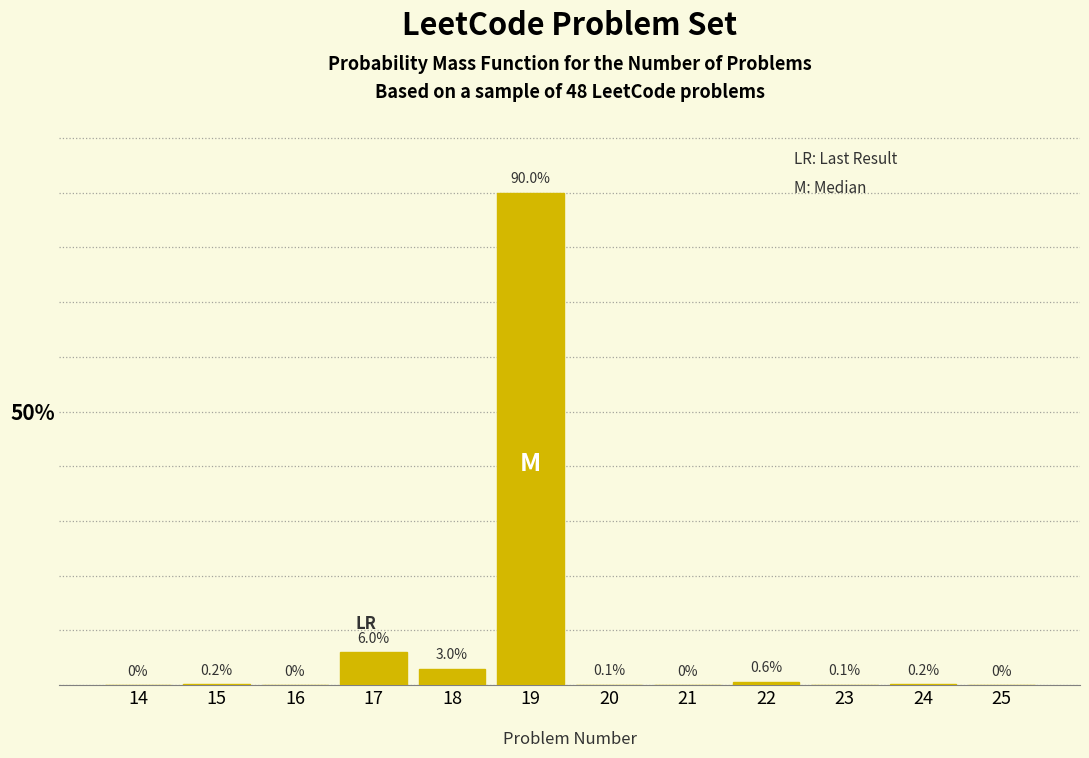

Reading right to left, list all the values displayed in this chart.

25=0.0	24=0.2	23=0.1	22=0.6	21=0.0	20=0.1	19=90.0	18=3.0	17=6.0	16=0.0	15=0.2	14=0.0